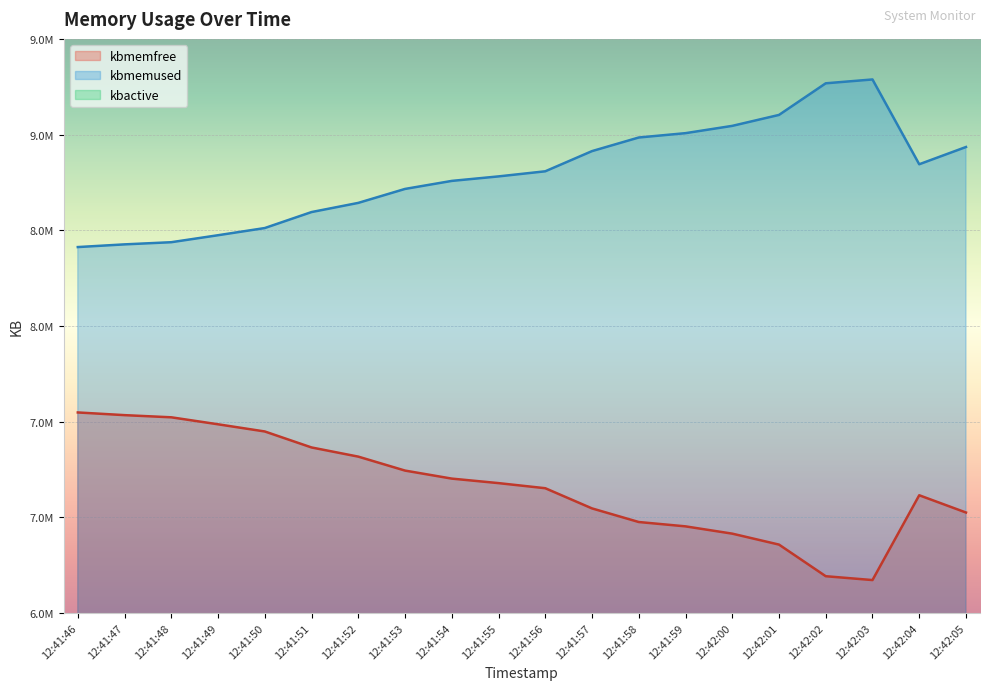

True or false: kbmemfree has more than 2 points higher than both neighbors.

False